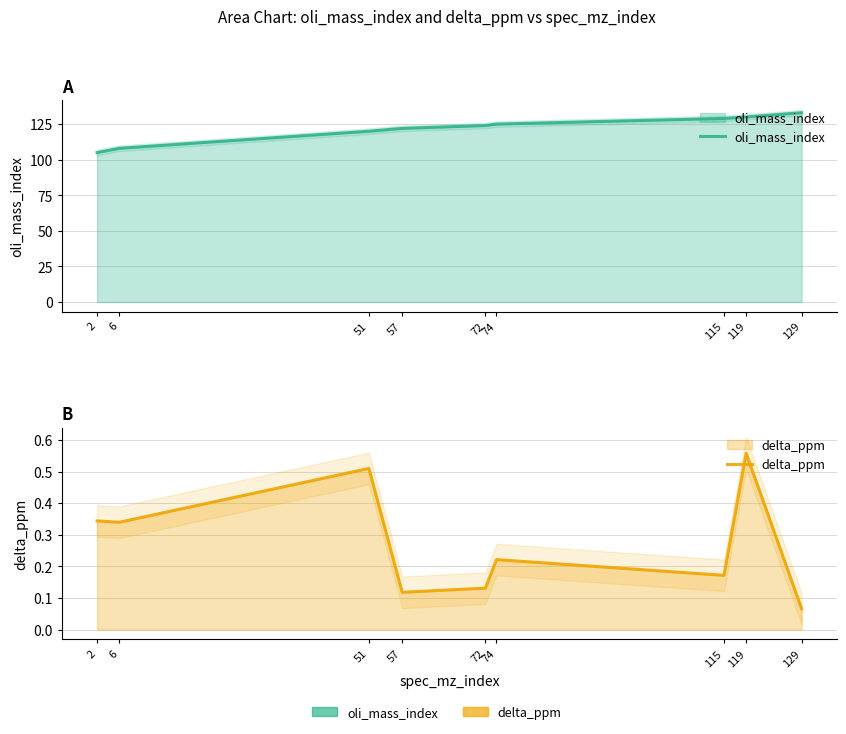

Which series changed the most between 57 and 115?

oli_mass_index